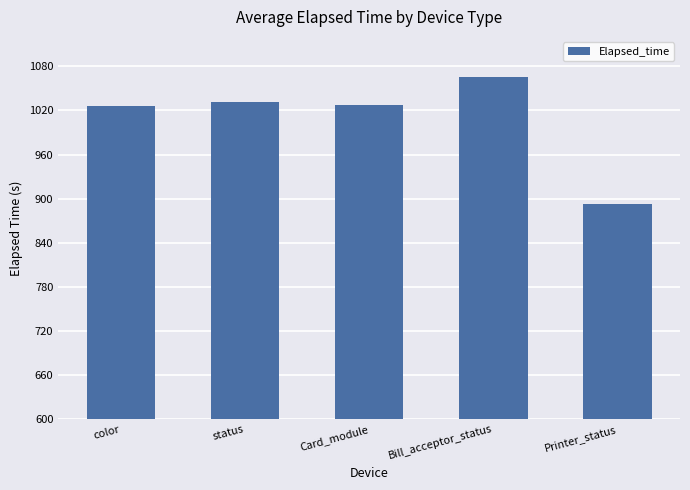

At which category does the chart reach its peak across all series?

Bill_acceptor_status